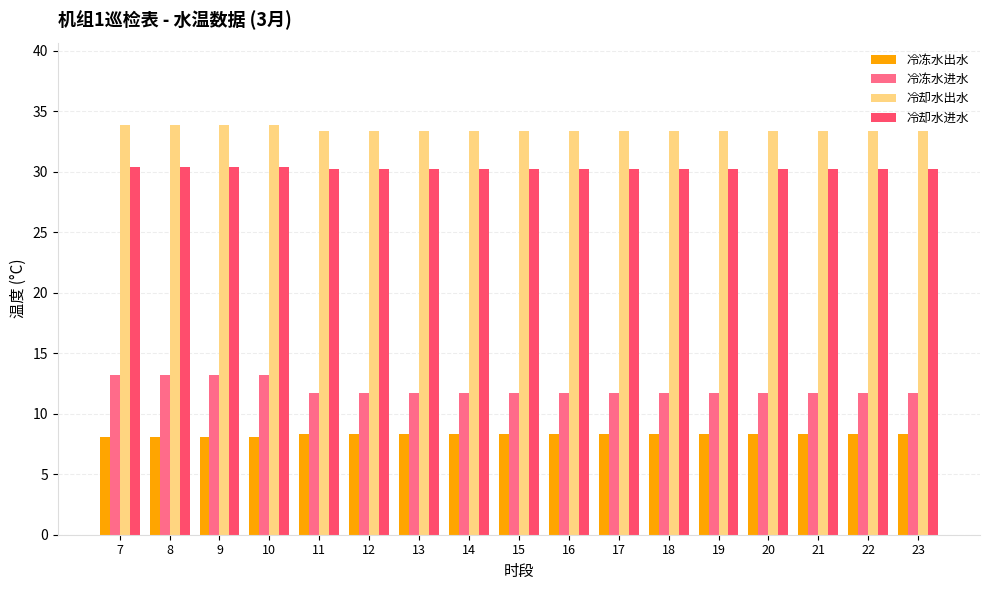

Reading left to right, list all the values displayed in this chart.

冷冻水出水: 7=8.1	8=8.1	9=8.1	10=8.1	11=8.3	12=8.3	13=8.3	14=8.3	15=8.3	16=8.3	17=8.3	18=8.3	19=8.3	20=8.3	21=8.3	22=8.3	23=8.3
冷冻水进水: 7=13.2	8=13.2	9=13.2	10=13.2	11=11.7	12=11.7	13=11.7	14=11.7	15=11.7	16=11.7	17=11.7	18=11.7	19=11.7	20=11.7	21=11.7	22=11.7	23=11.7
冷却水出水: 7=33.9	8=33.9	9=33.9	10=33.9	11=33.4	12=33.4	13=33.4	14=33.4	15=33.4	16=33.4	17=33.4	18=33.4	19=33.4	20=33.4	21=33.4	22=33.4	23=33.4
冷却水进水: 7=30.4	8=30.4	9=30.4	10=30.4	11=30.2	12=30.2	13=30.2	14=30.2	15=30.2	16=30.2	17=30.2	18=30.2	19=30.2	20=30.2	21=30.2	22=30.2	23=30.2